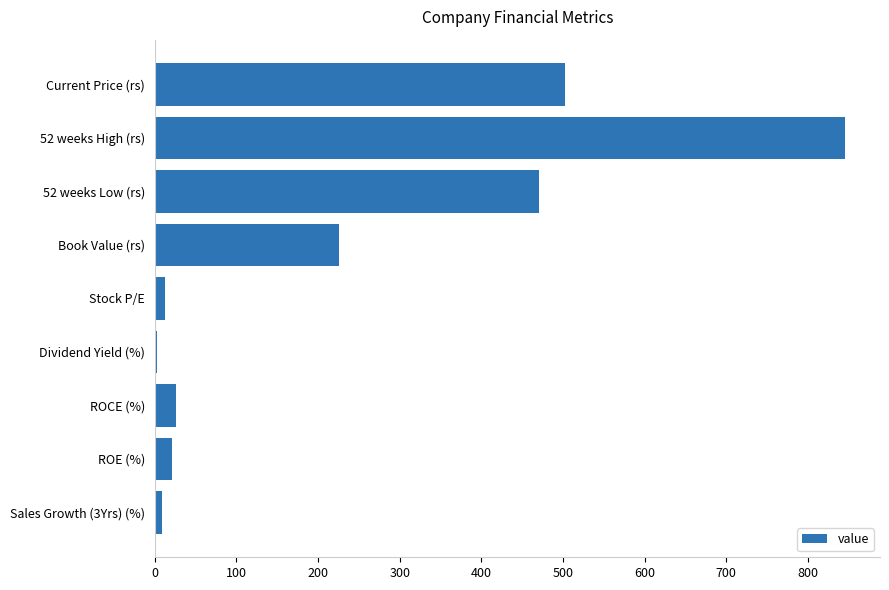

How many data points are above 25?

5